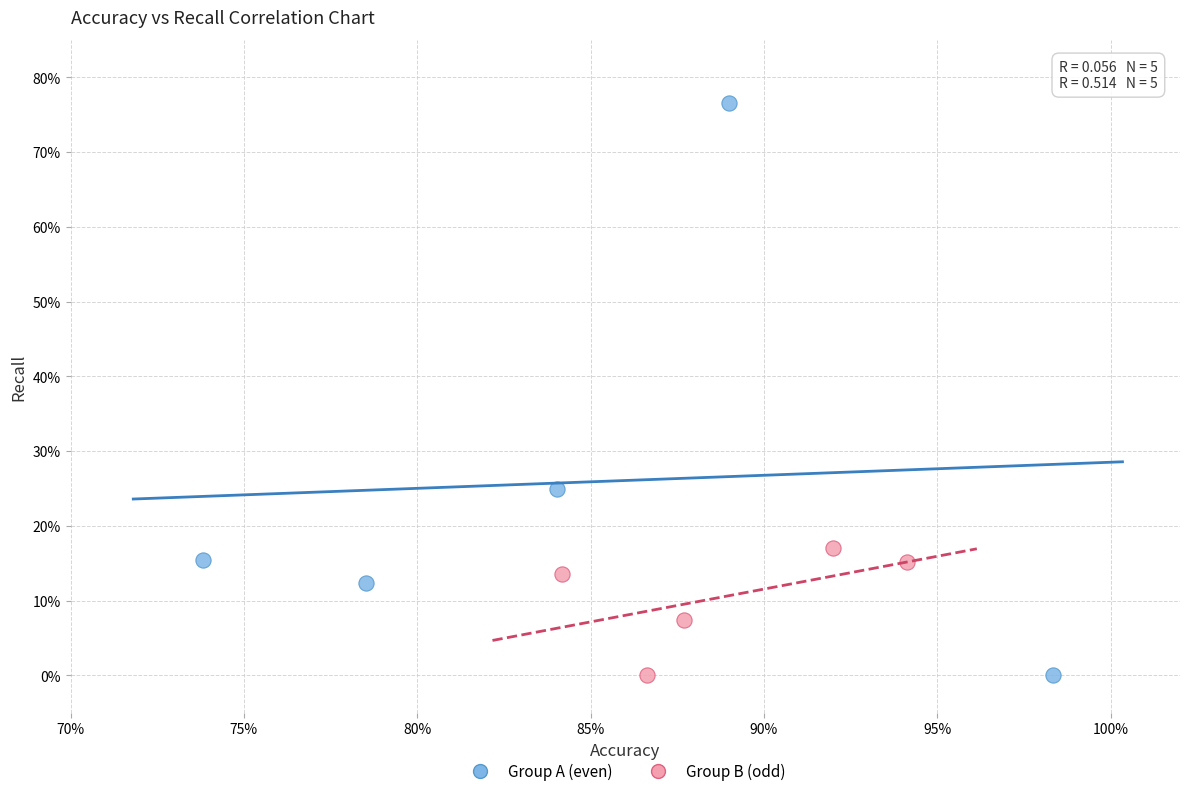

Which series has the widest spread of Y values?

Group A (even)